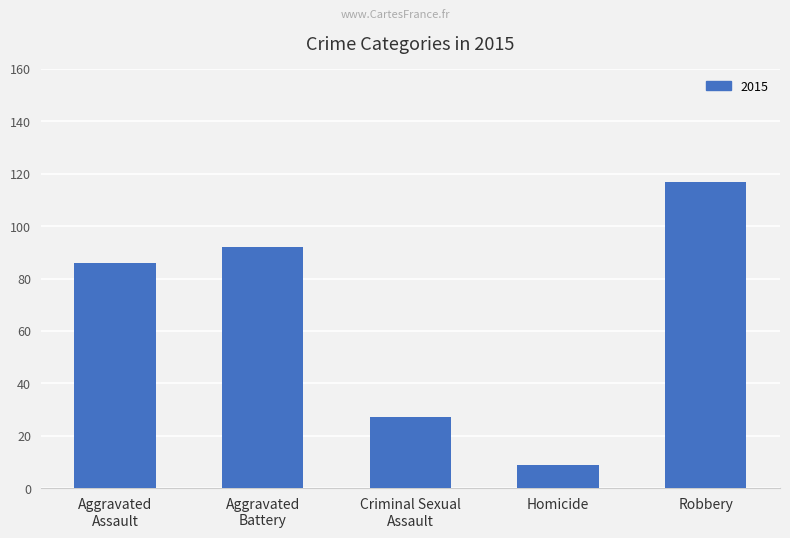

Reading left to right, transcribe all the data shown in this chart.

86	92	27	9	117